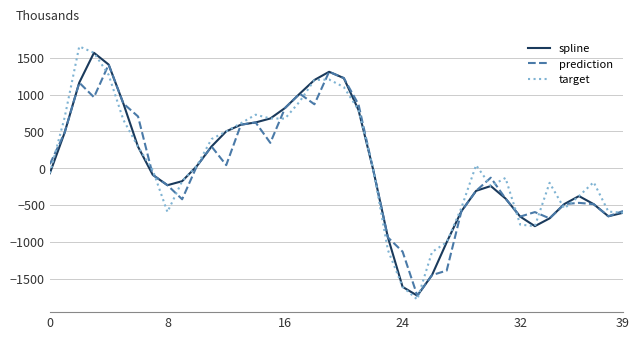

What is the maximum value shown in the chart?

1654.7